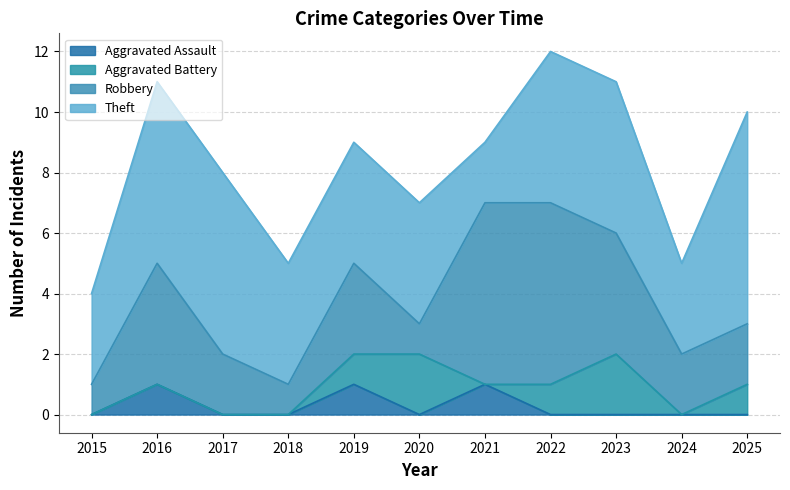

The value of Aggravated Assault at 2016 is 2. True or false?

False